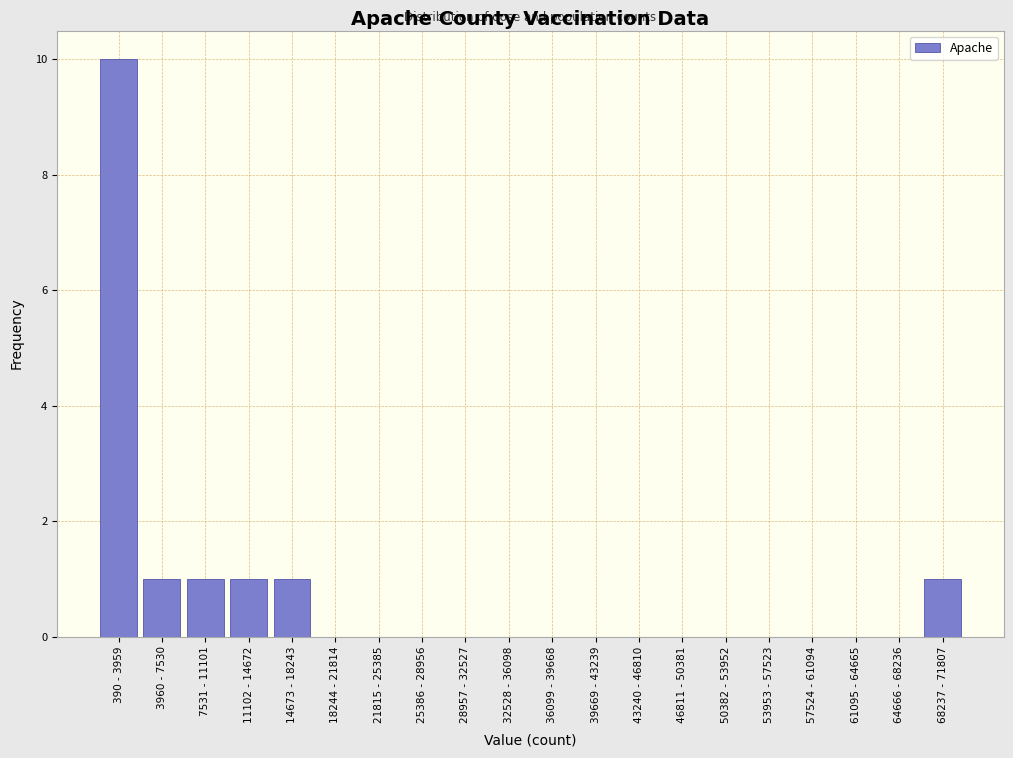

Reading left to right, extract all data points from this chart.

390 - 3959=10	3960 - 7530=1	7531 - 11101=1	11102 - 14672=1	14673 - 18243=1	18244 - 21814=0	21815 - 25385=0	25386 - 28956=0	28957 - 32527=0	32528 - 36098=0	36099 - 39668=0	39669 - 43239=0	43240 - 46810=0	46811 - 50381=0	50382 - 53952=0	53953 - 57523=0	57524 - 61094=0	61095 - 64665=0	64666 - 68236=0	68237 - 71807=1